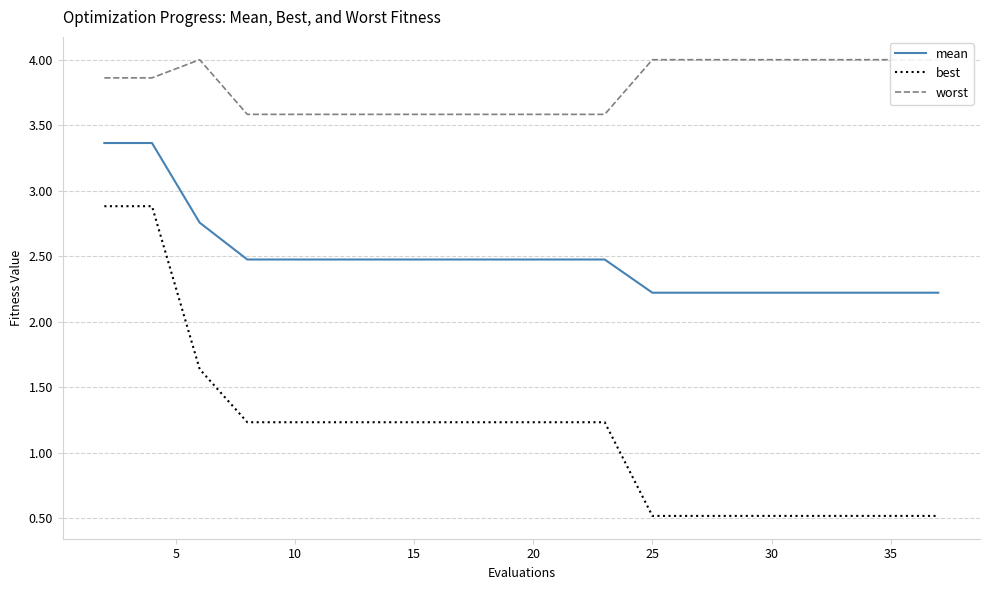

True or false: mean and best intersect in this chart.

False